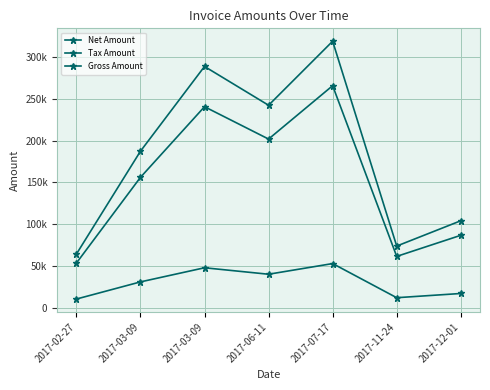

Reading left to right, list all the values displayed in this chart.

Net Amount: 53655.0	156064.0	240450.0	201824.0	265559.0	61681.0	86866.0
Tax Amount: 10731.0	31212.8	48090.0	40364.8	53111.8	12336.2	17373.2
Gross Amount: 64386.0	187277.0	288540.0	242189.0	318671.0	74017.2	104239.0